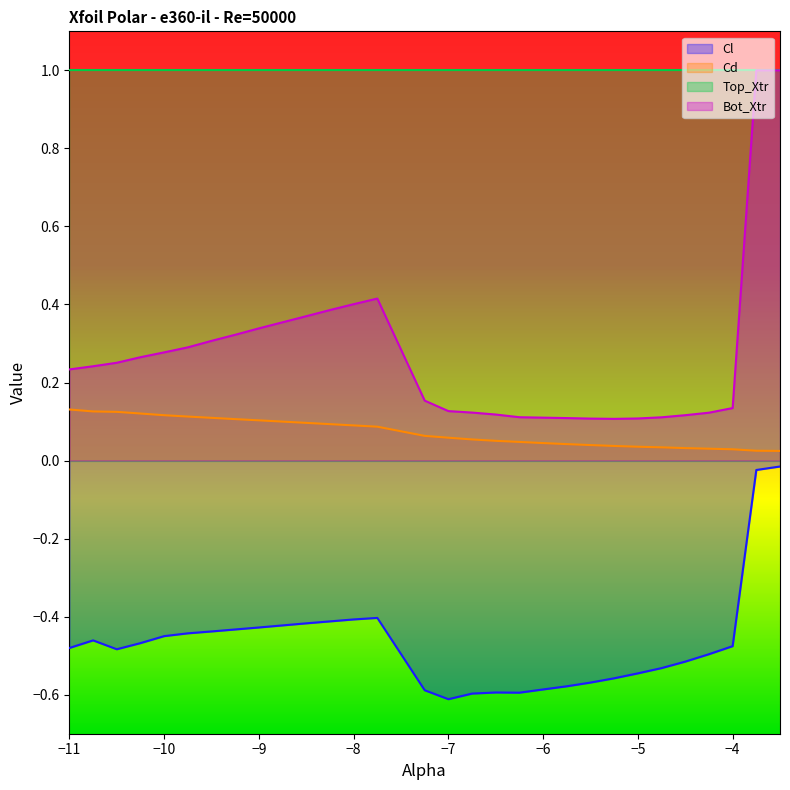

Which series has the largest range (max minus min)?

Bot_Xtr